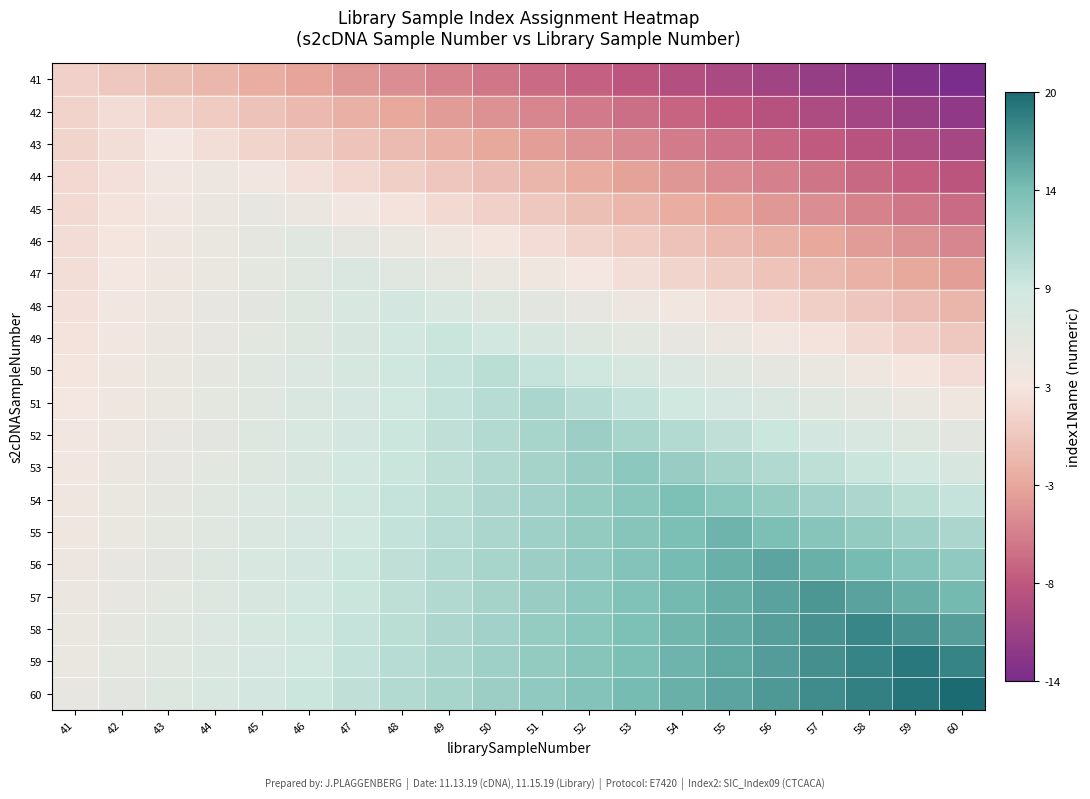

What is the minimum value shown in the chart?

-14.2